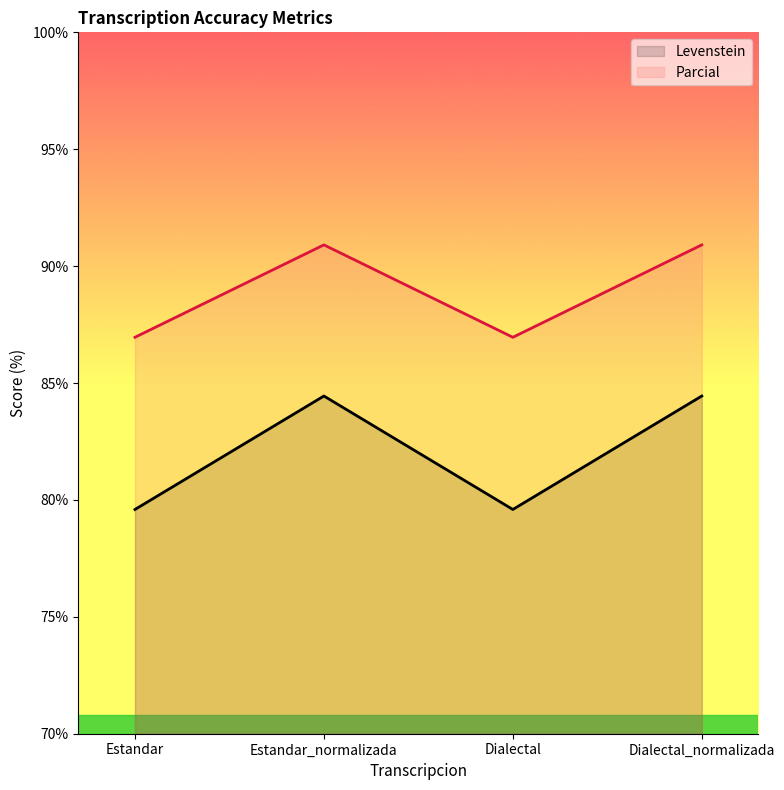

What is the value of the Parcial point at the 3rd from the left?

87.0